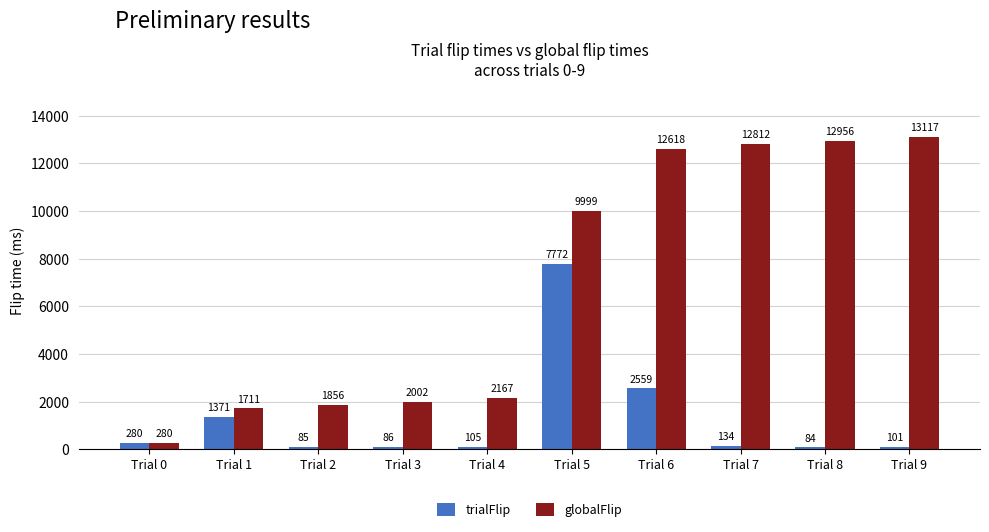

What is the value of the trialFlip bar at the 5th from the left?

105